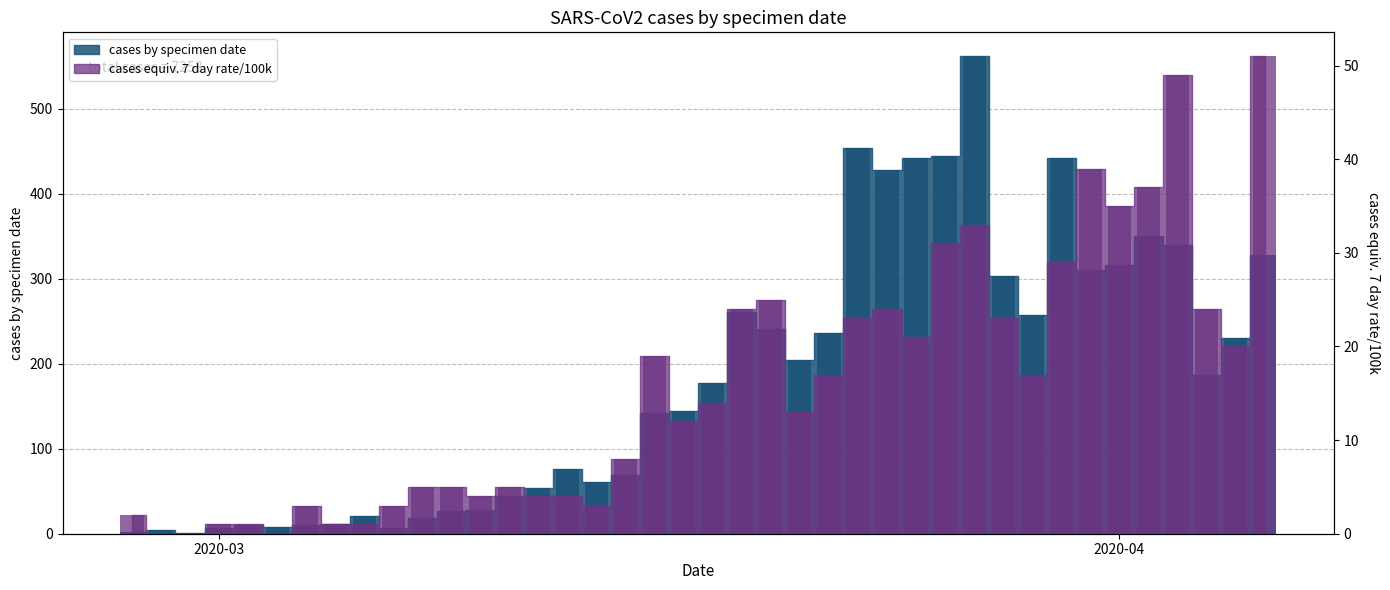

What is the sum of the cases equiv. 7 day rate/100k values at 2020-03-12 and 2020-04-04?

28